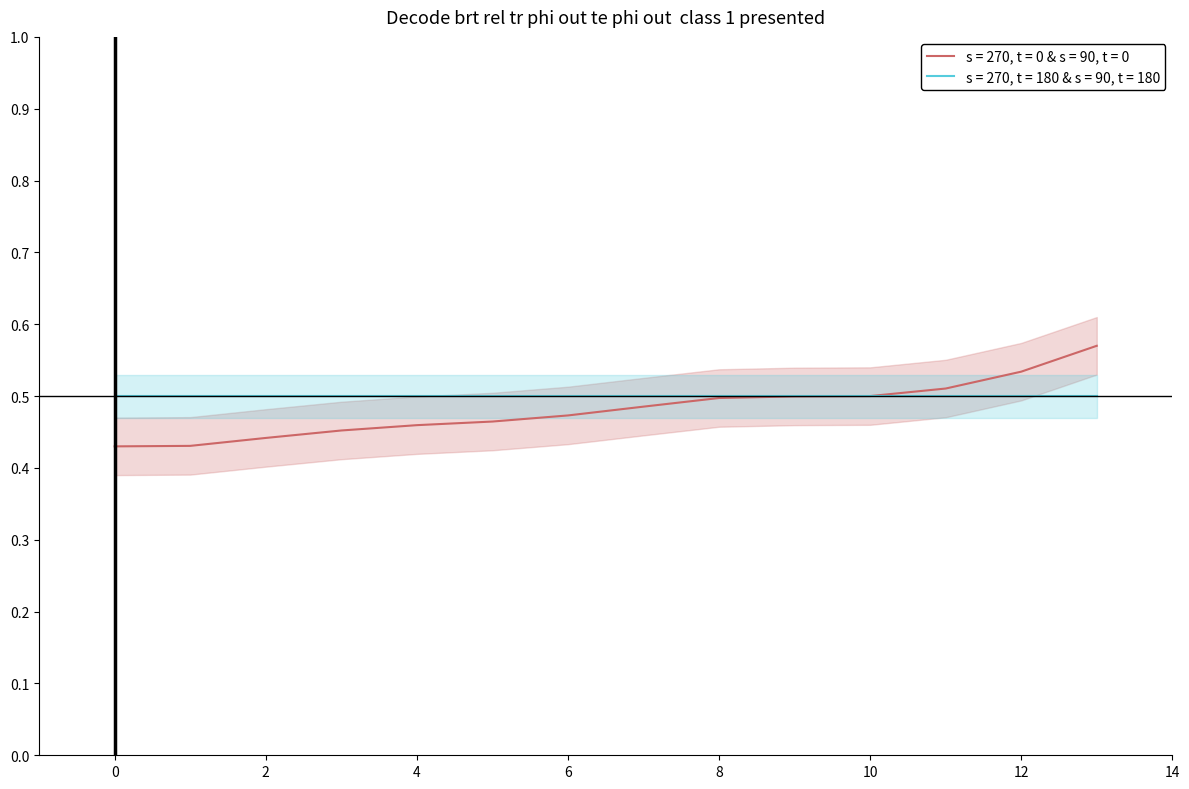

How many distinct data groups are displayed?

2